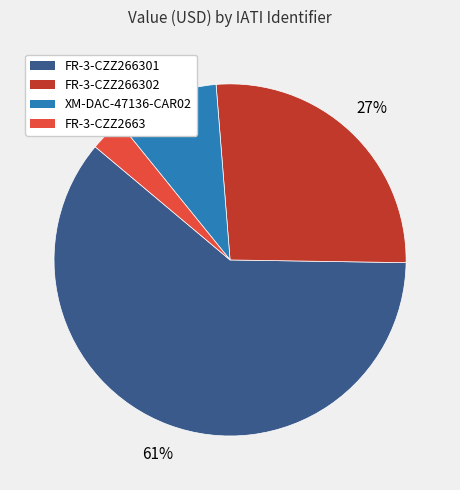

Between FR-3-CZZ266301 and XM-DAC-47136-CAR02, which is larger?

FR-3-CZZ266301